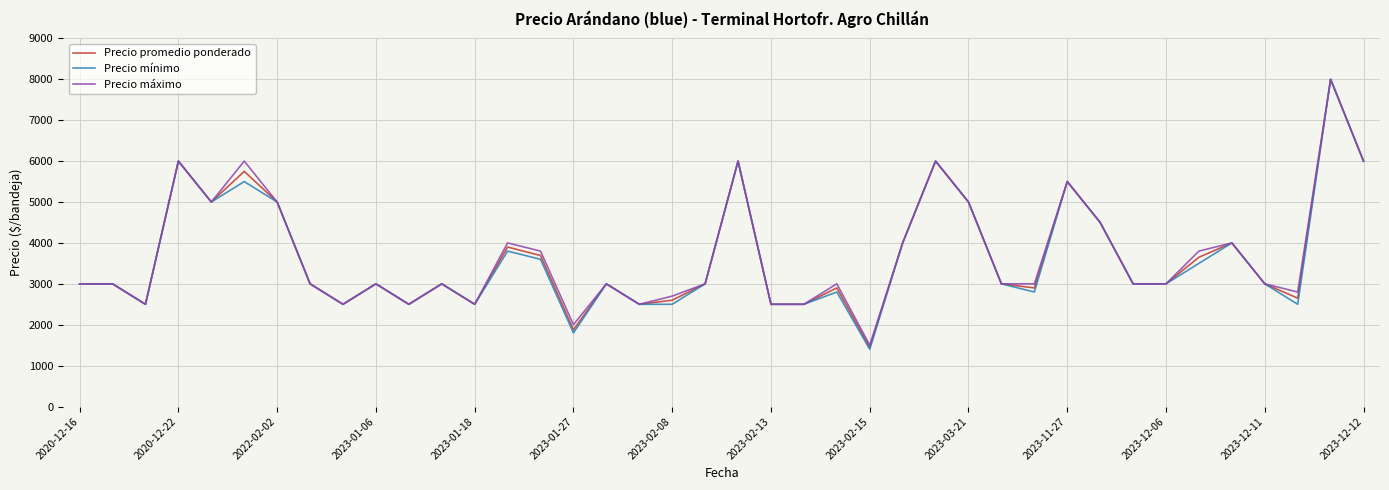

What is the highest value of the Precio promedio ponderado series?

8000